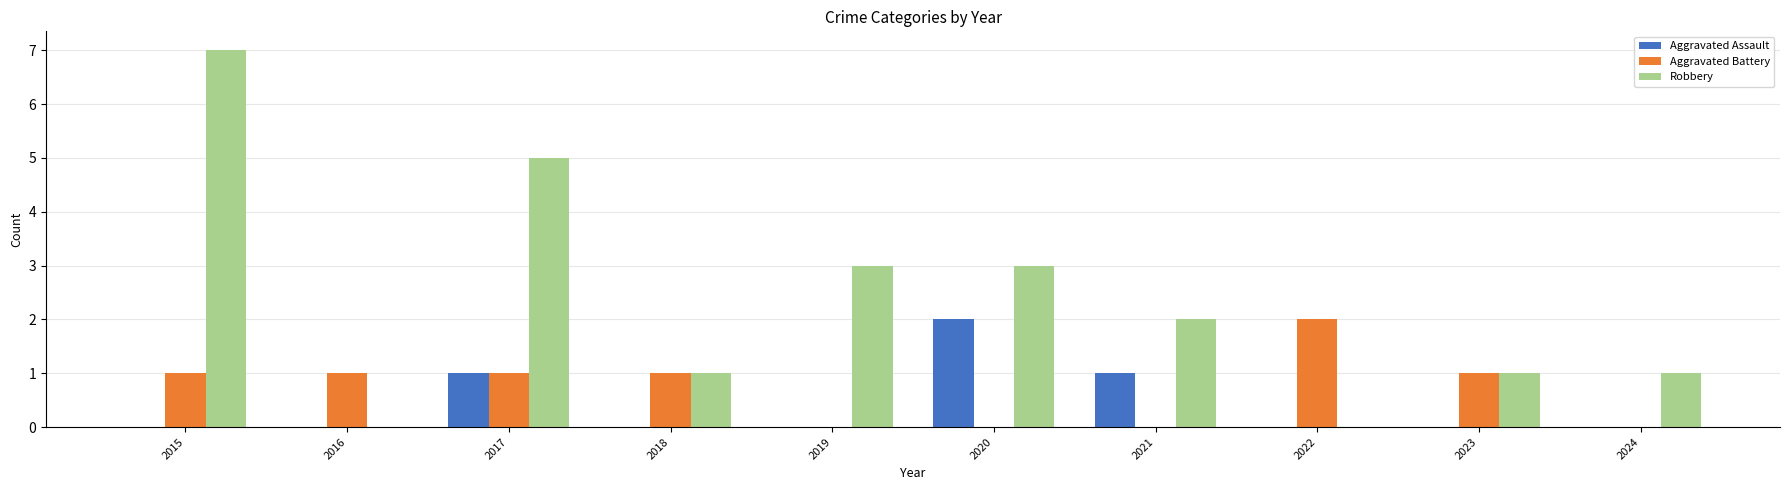

What is the maximum value shown in the chart?

7